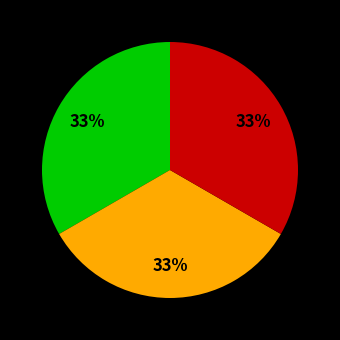

Is there any slice that represents more than half of the pie?

No